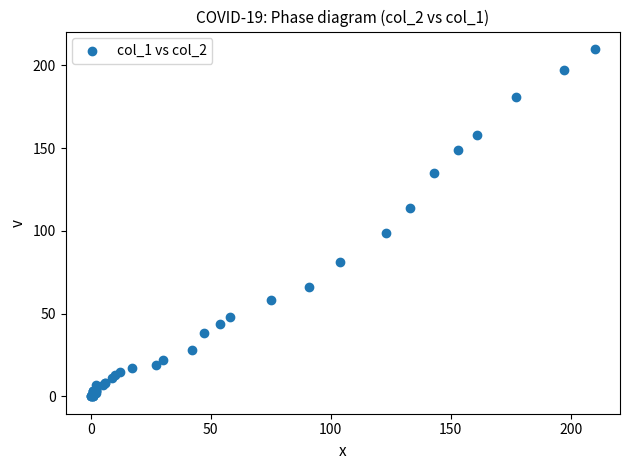

What Y value in the scatter plot is closest to 105?

99